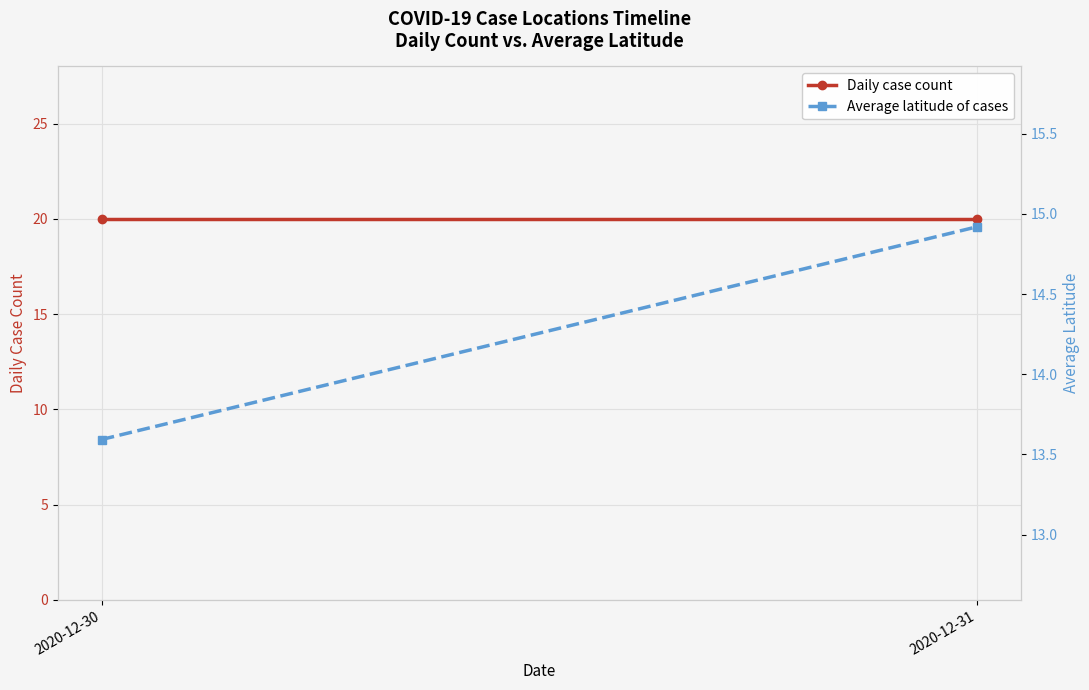

At which category is the sum across all series the highest?

2020-12-31